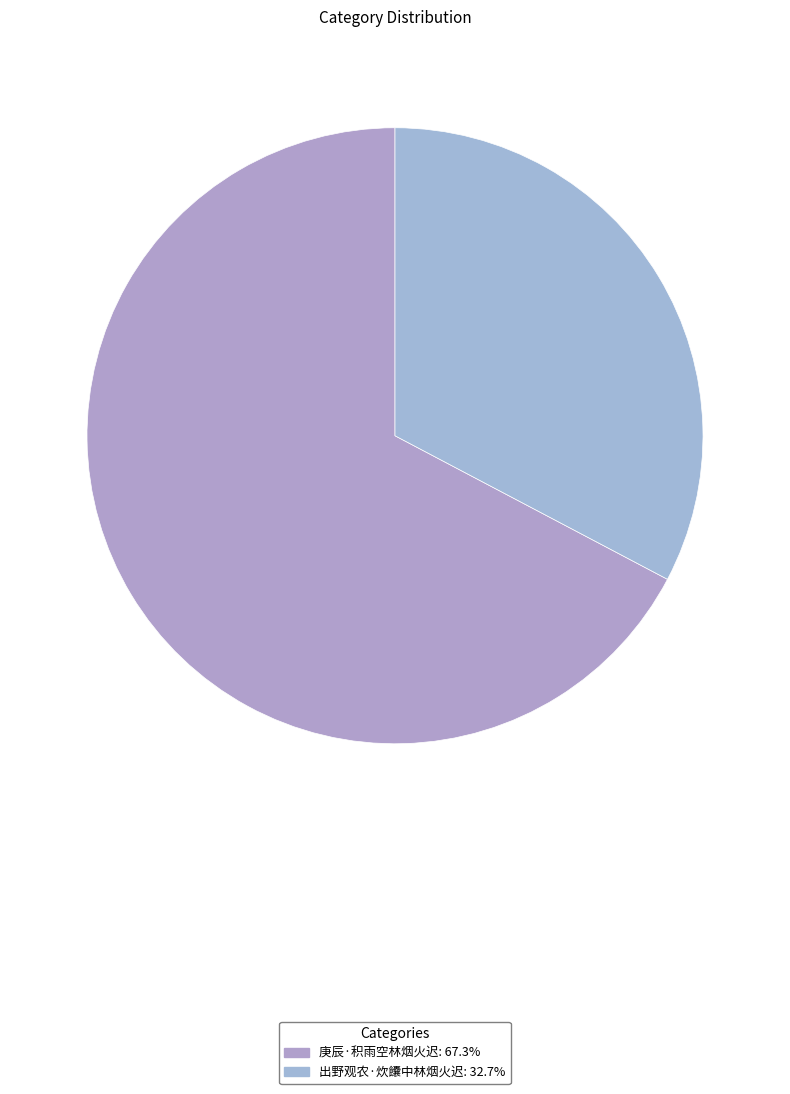

Which category has the biggest portion of the pie?

庚辰·积雨空林烟火迟